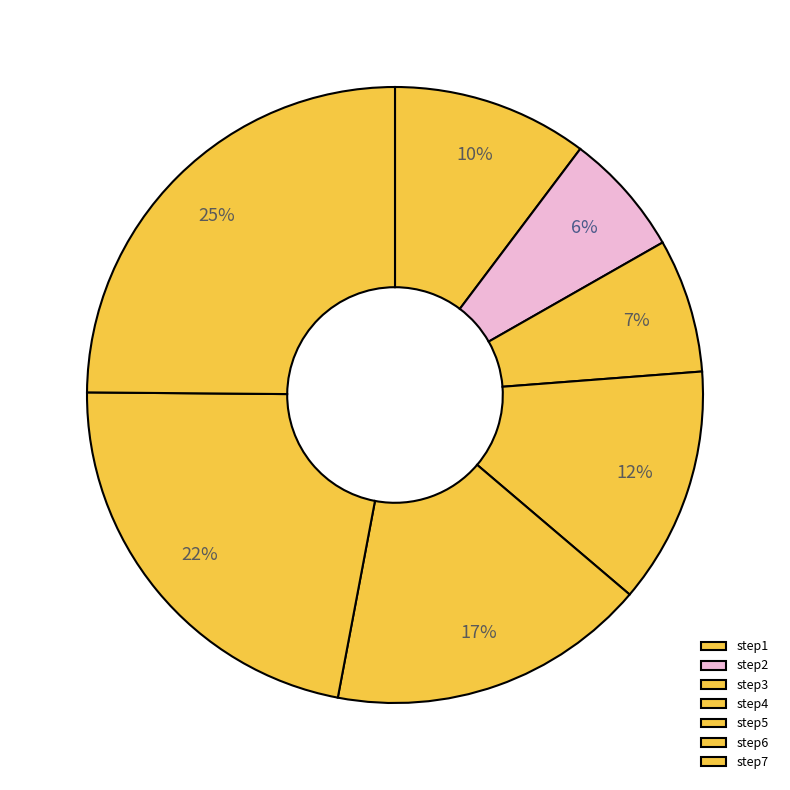

True or false: step4 accounts for 12% of the total.

True